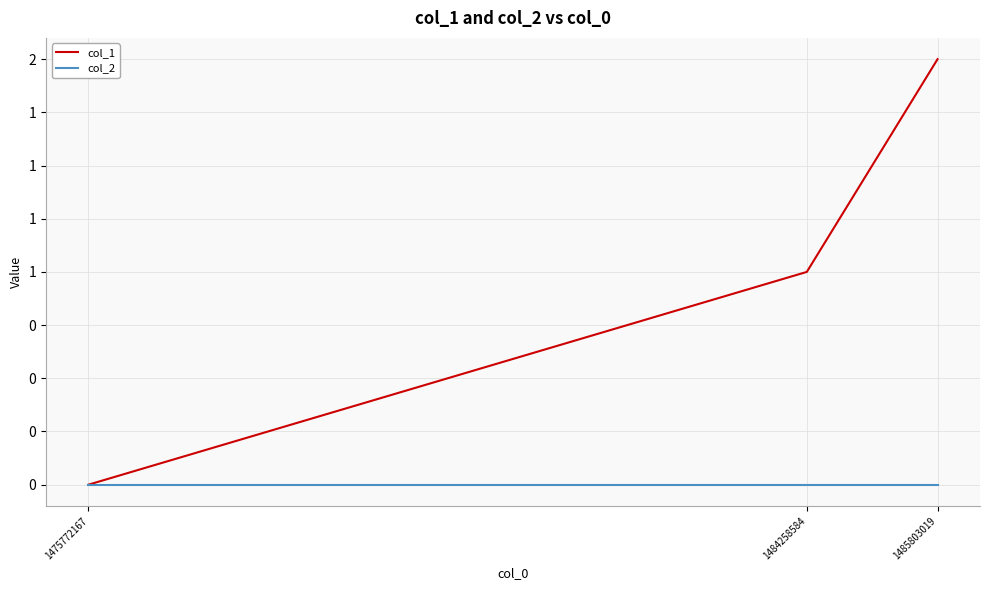

What are all the series names shown in the legend?

col_1, col_2